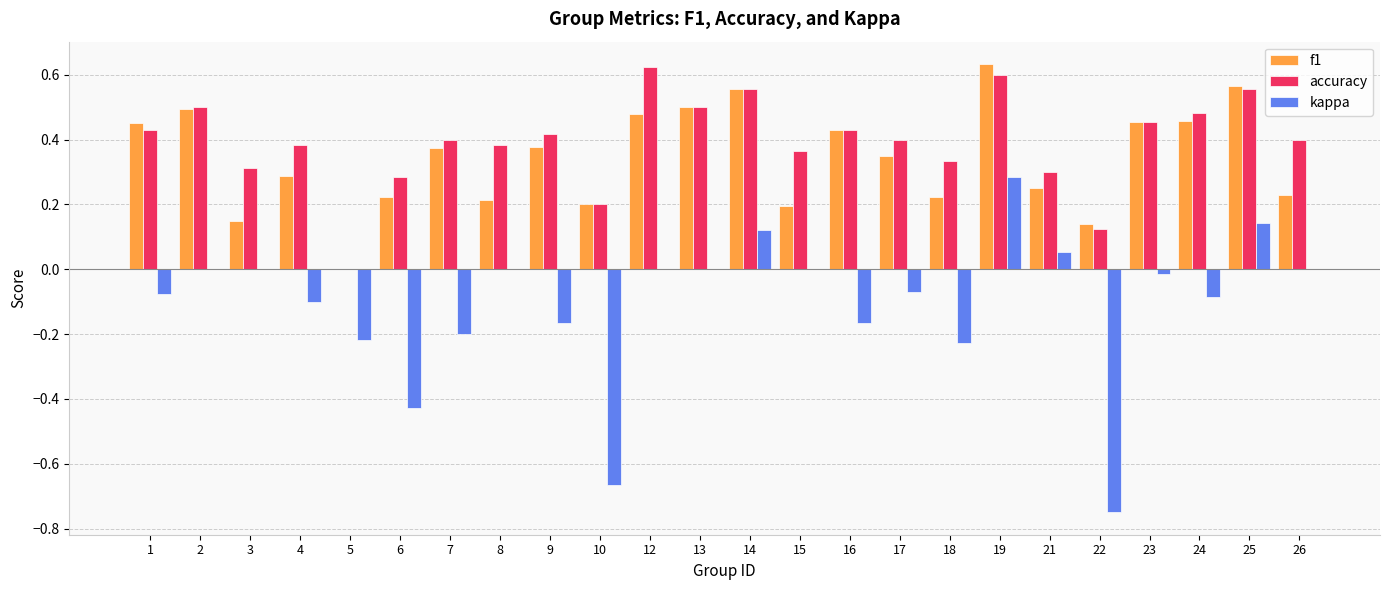

Which series changed the most between 14 and 17?

f1